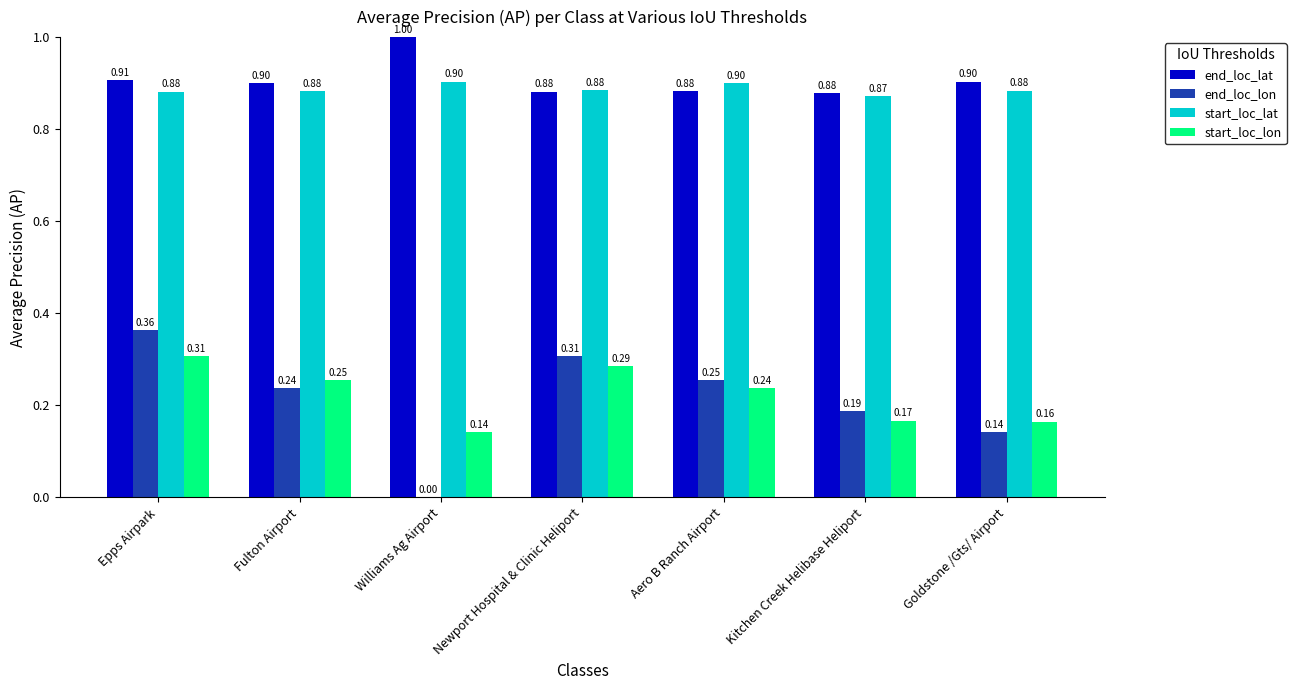

At which category is the sum across all series the highest?

Epps Airpark